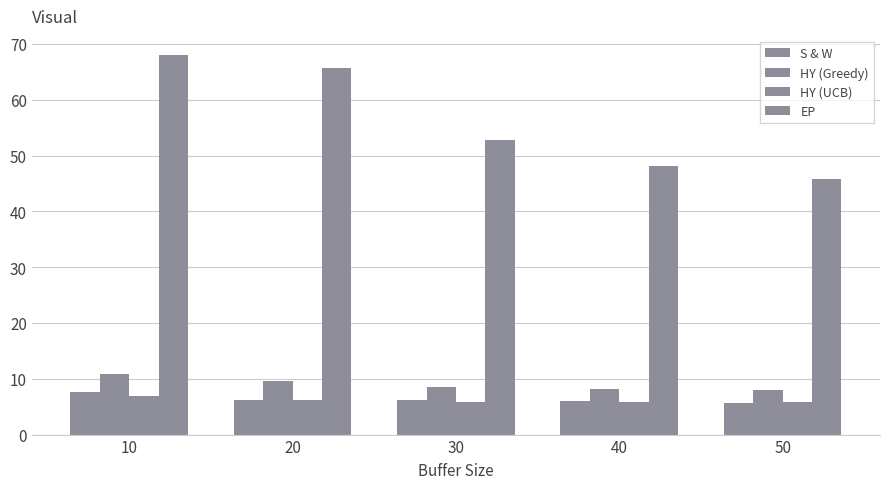

Which series has the widest spread of values?

EP